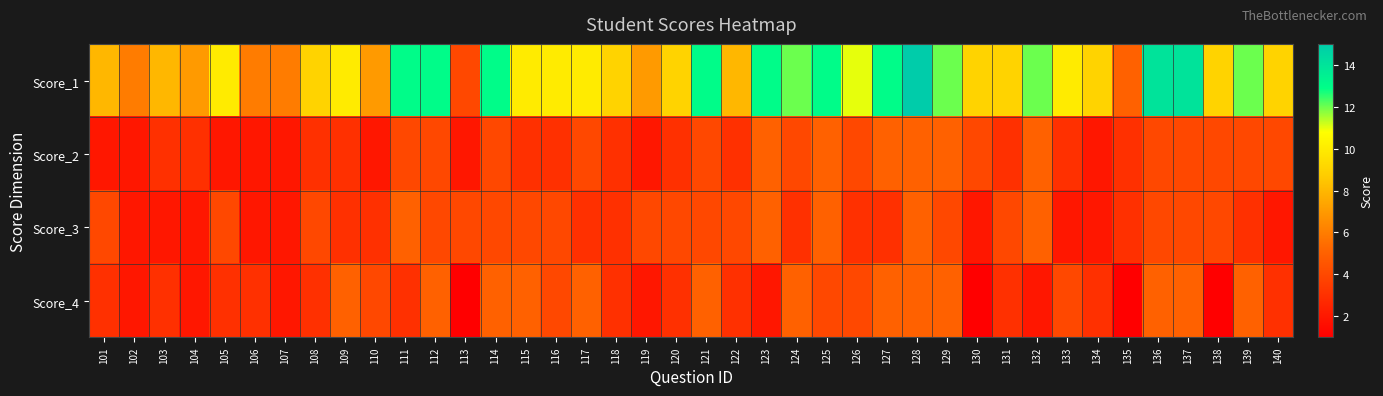

Reading right to left, extract all data points from this chart.

Score_1: 140=9	139=12	138=9	137=14	136=14	135=5	134=9	133=10	132=12	131=9	130=9	129=12	128=15	127=13	126=11	125=13	124=12	123=13	122=8	121=13	120=9	119=7	118=9	117=10	116=10	115=10	114=13	113=4	112=13	111=13	110=7	109=10	108=9	107=6	106=6	105=10	104=7	103=8	102=6	101=8
Score_2: 140=4	139=4	138=4	137=4	136=4	135=3	134=2	133=3	132=5	131=3	130=4	129=5	128=5	127=5	126=4	125=5	124=4	123=5	122=3	121=4	120=3	119=2	118=3	117=4	116=3	115=3	114=4	113=2	112=4	111=4	110=2	109=3	108=3	107=2	106=2	105=2	104=3	103=3	102=2	101=2
Score_3: 140=2	139=3	138=4	137=4	136=4	135=3	134=2	133=2	132=5	131=4	130=2	129=4	128=5	127=3	126=3	125=5	124=3	123=5	122=4	121=4	120=4	119=4	118=3	117=3	116=4	115=4	114=4	113=4	112=4	111=5	110=3	109=3	108=4	107=2	106=2	105=4	104=2	103=2	102=2	101=4
Score_4: 140=3	139=5	138=1	137=5	136=5	135=1	134=3	133=4	132=2	131=3	130=1	129=5	128=5	127=5	126=4	125=4	124=5	123=2	122=3	121=5	120=3	119=2	118=3	117=5	116=4	115=5	114=5	113=1	112=5	111=3	110=4	109=5	108=3	107=2	106=3	105=3	104=2	103=3	102=2	101=3